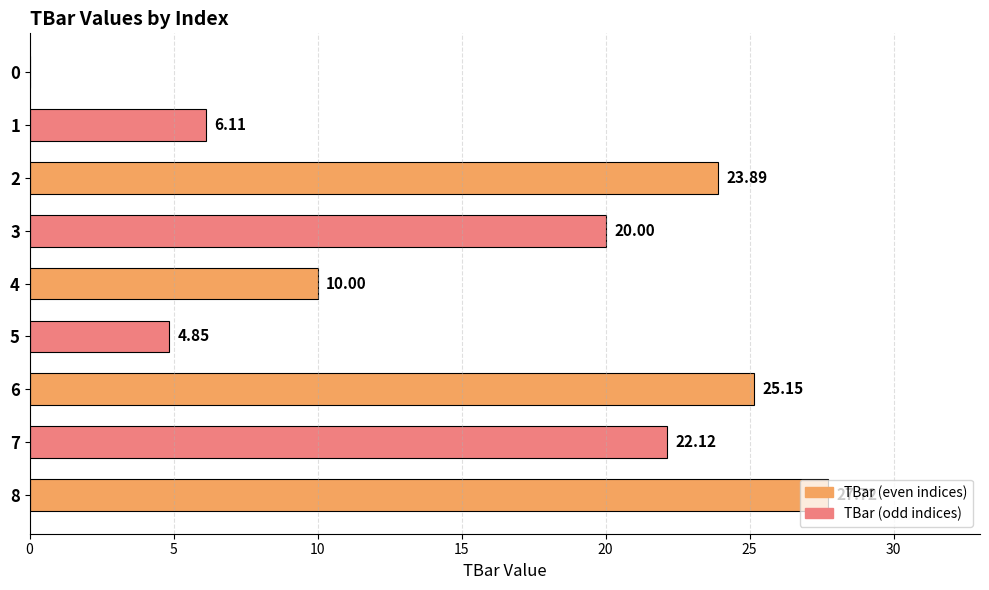

What is the sum of all values?

139.8